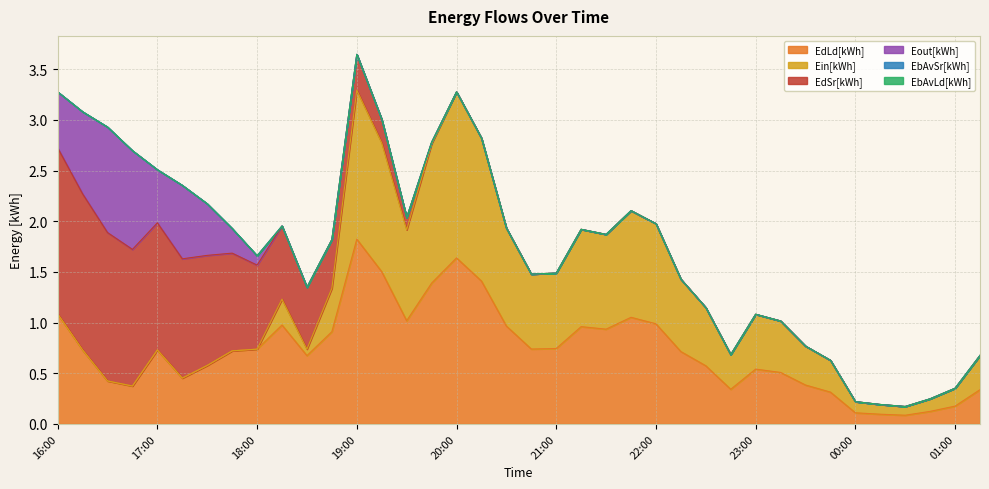

At 17:00, list the series in order from smallest to largest.

Ein[kWh], EbAvSr[kWh], EbAvLd[kWh], Eout[kWh], EdLd[kWh], EdSr[kWh]